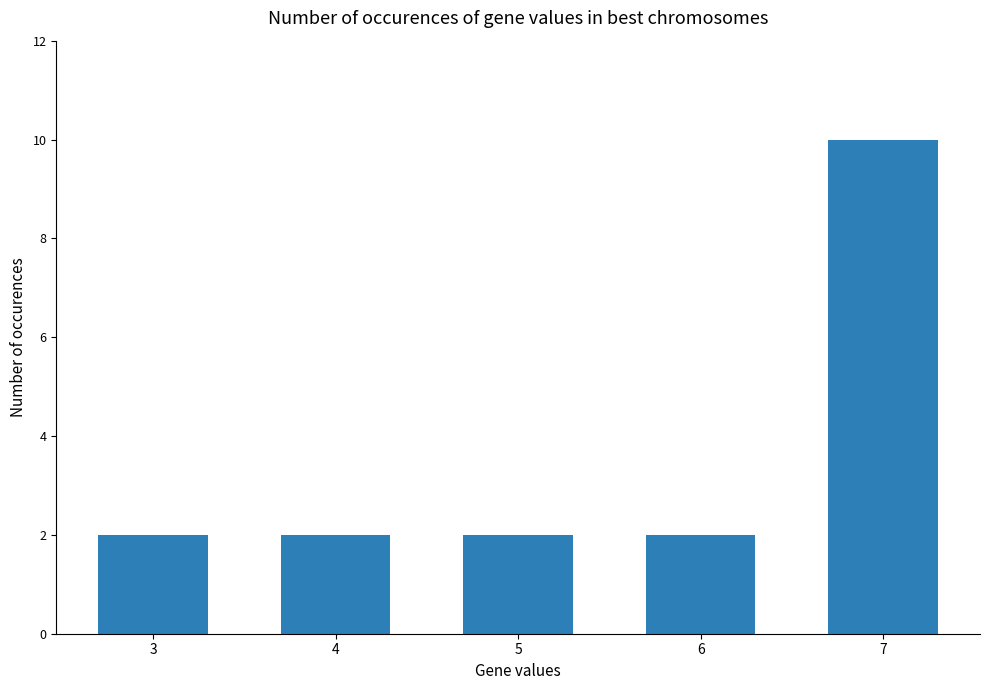

What is the value of the 5th bar from the left?

10